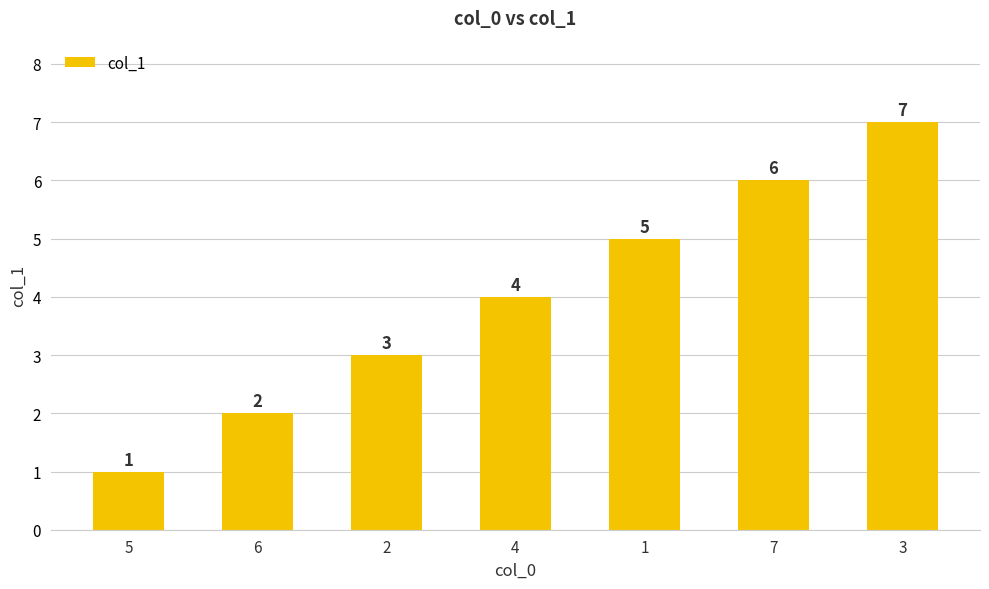

What position from the left is 2?

3